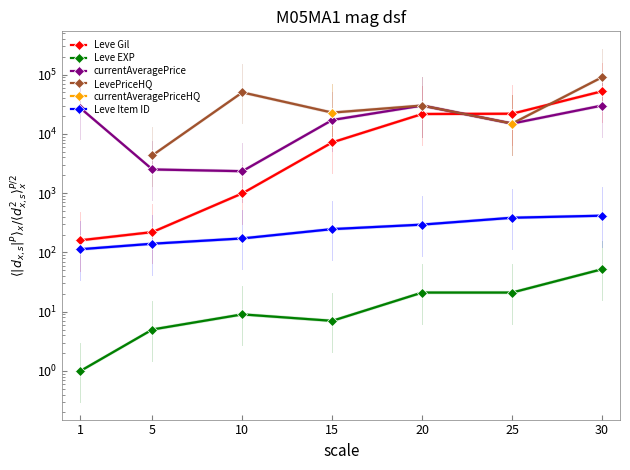

True or false: Leve EXP and LevePriceHQ cross at least once.

False